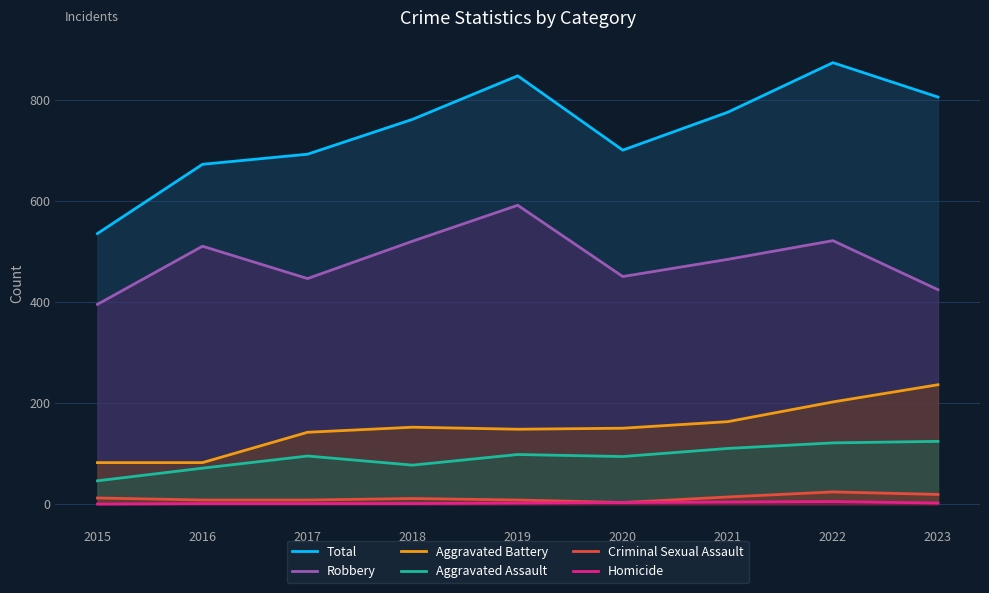

Between 2020 and 2021, which series saw the biggest shift?

Total